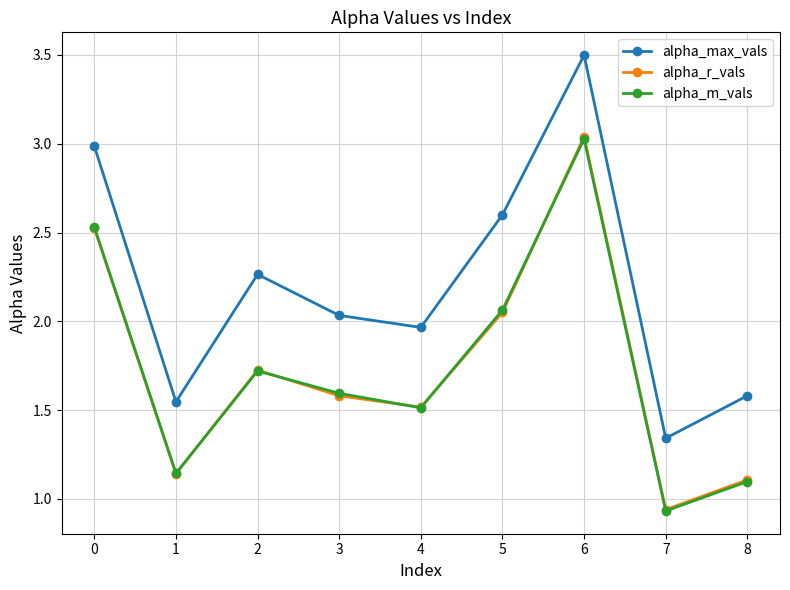

What is the value of the alpha_r_vals point at the 3rd from the left?

1.7